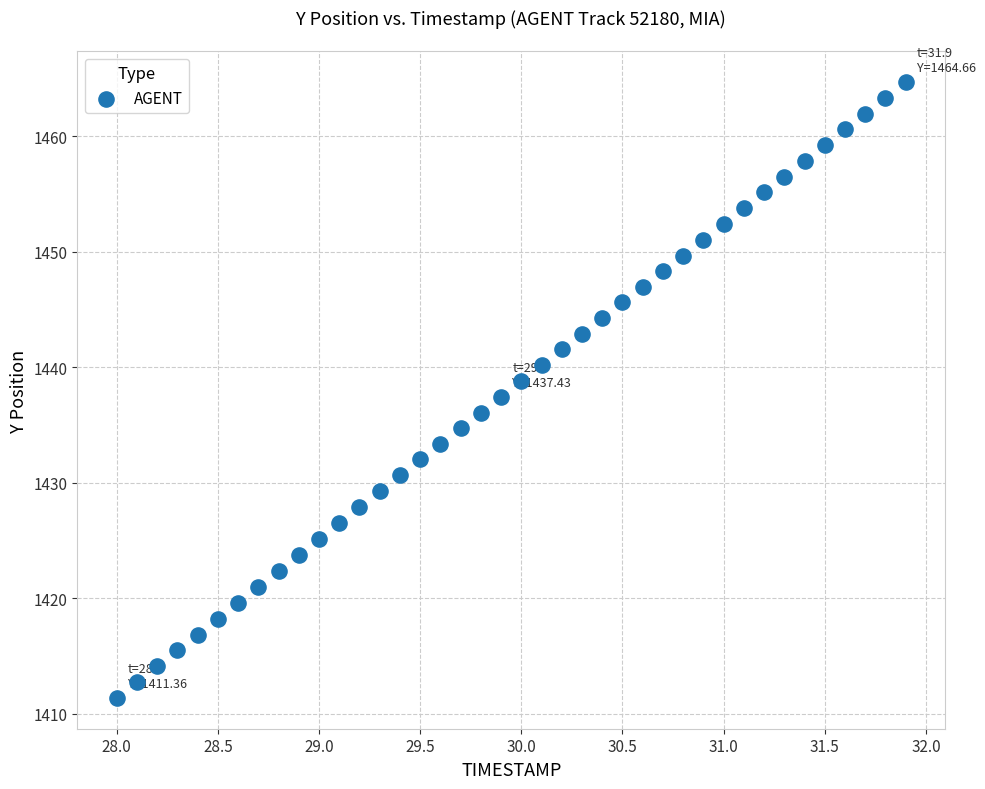

What is the range of Y values (max minus min)?

53.3